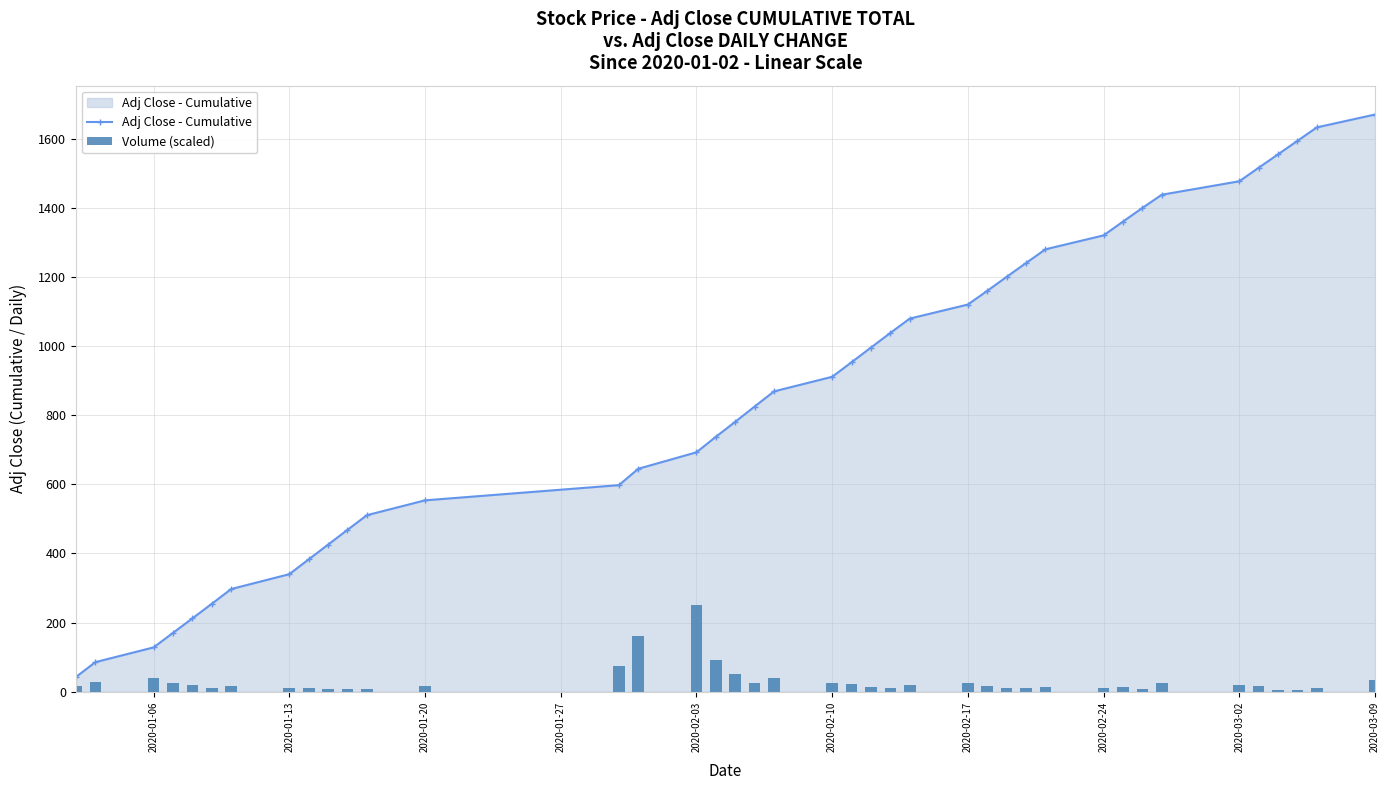

True or false: Adj Close - Cumulative has more than 2 interior local peaks.

False